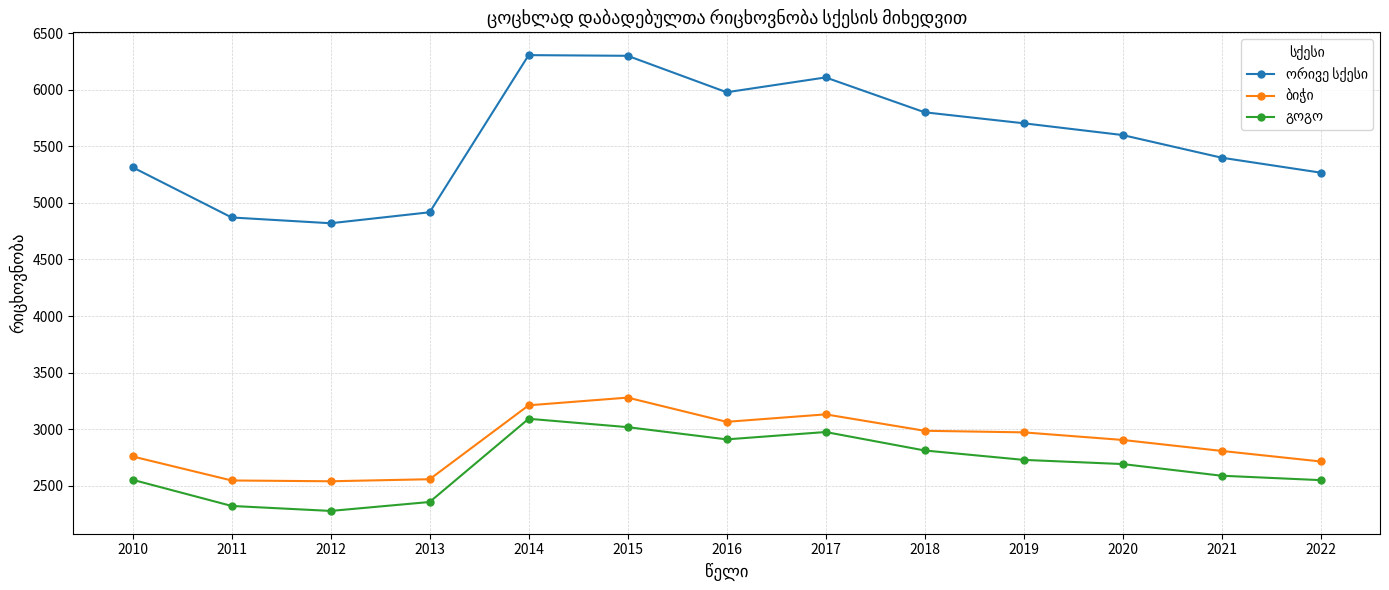

What is the greatest value displayed?

6305